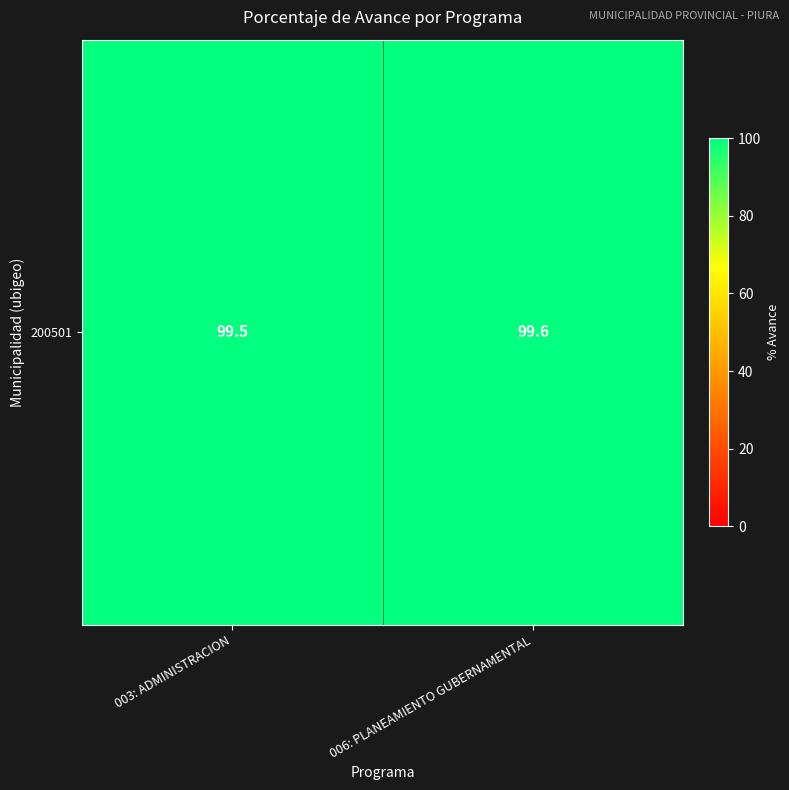

Rank the categories by value from highest to lowest.

006: PLANEAMIENTO GUBERNAMENTAL, 003: ADMINISTRACION